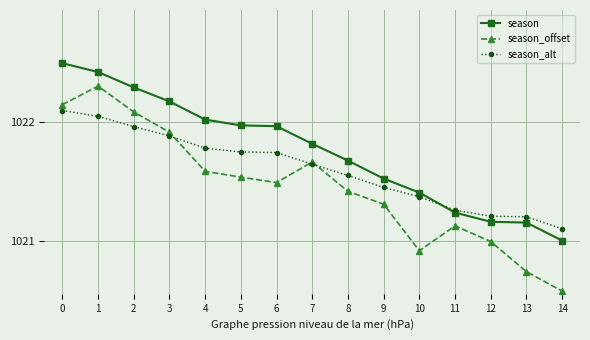

True or false: season_offset and season cross at least once.

False